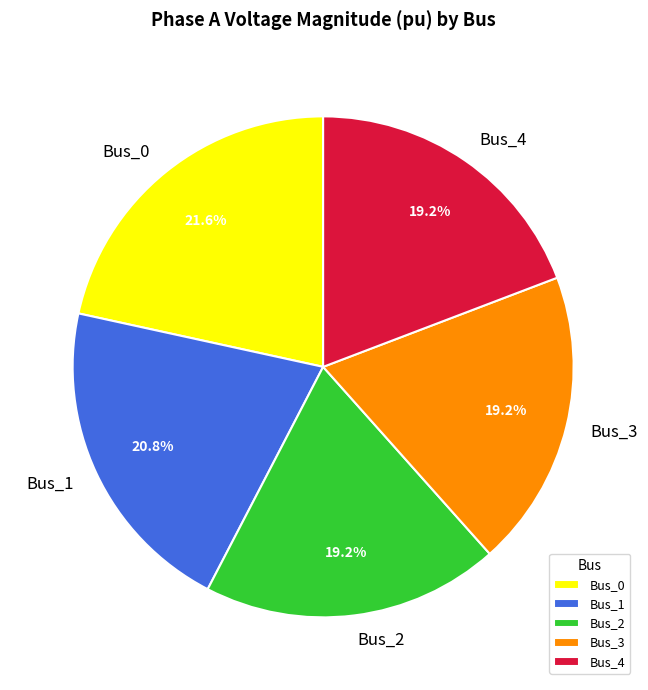

To the nearest percent, what percentage of the pie is Bus_4?

19%